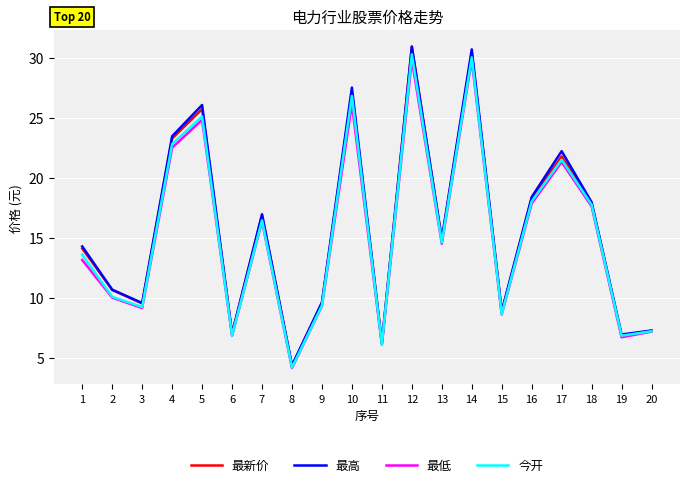

What value does the 今开 series have at 11?

6.1